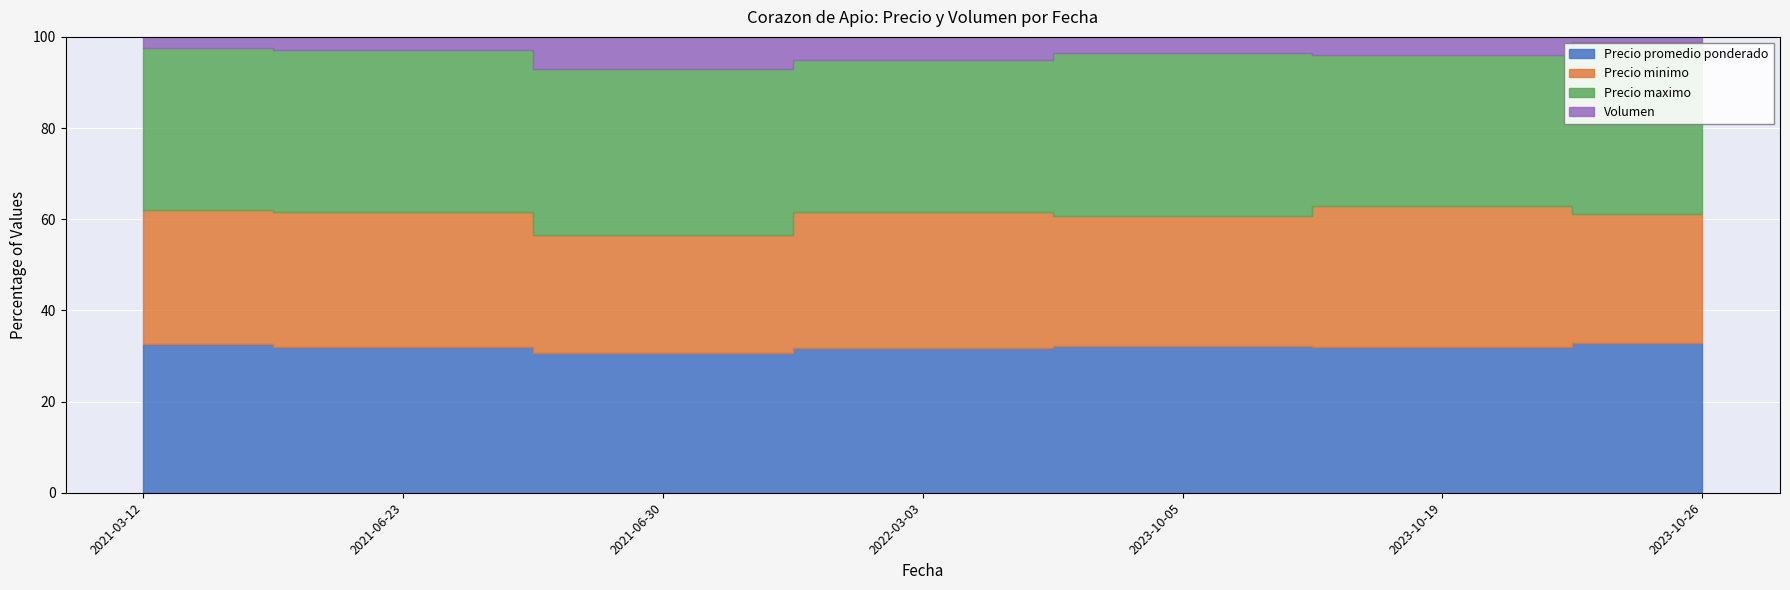

Is it true that Precio maximo equals 1200 at 2021-06-23?

True